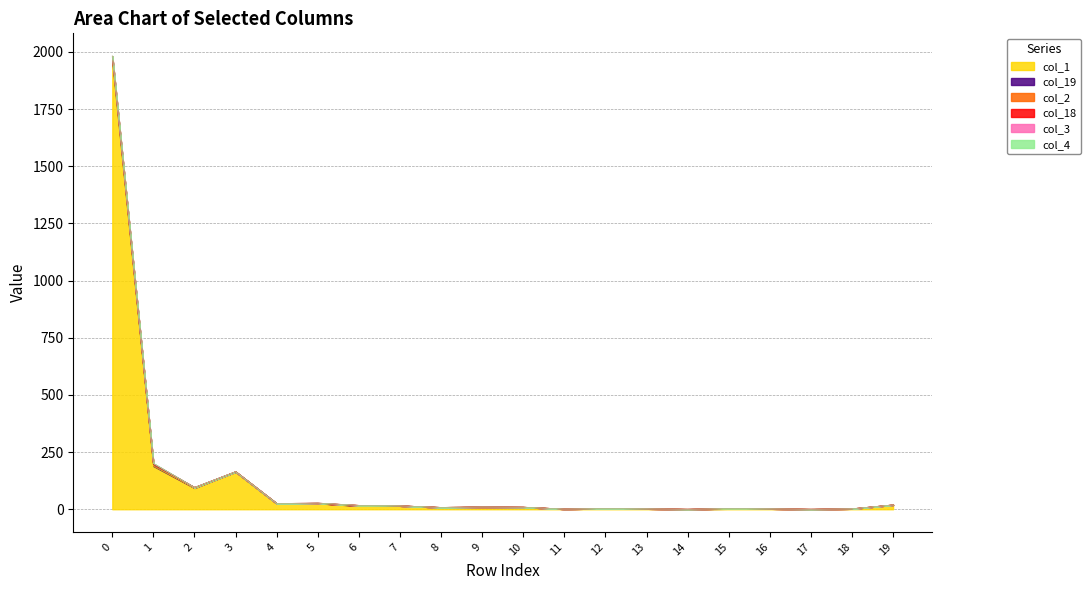

Does the chart display data point markers on the line(s)?

No